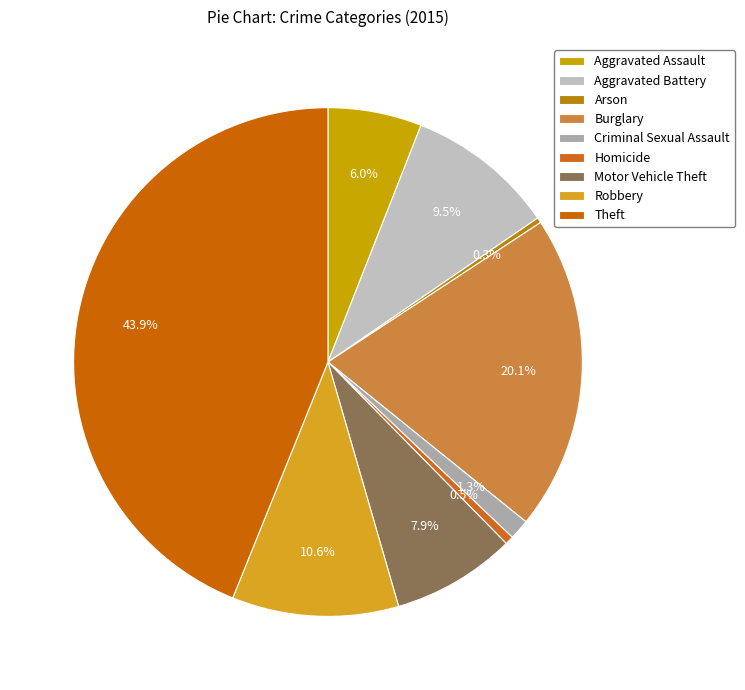

Does any single category account for the majority?

No